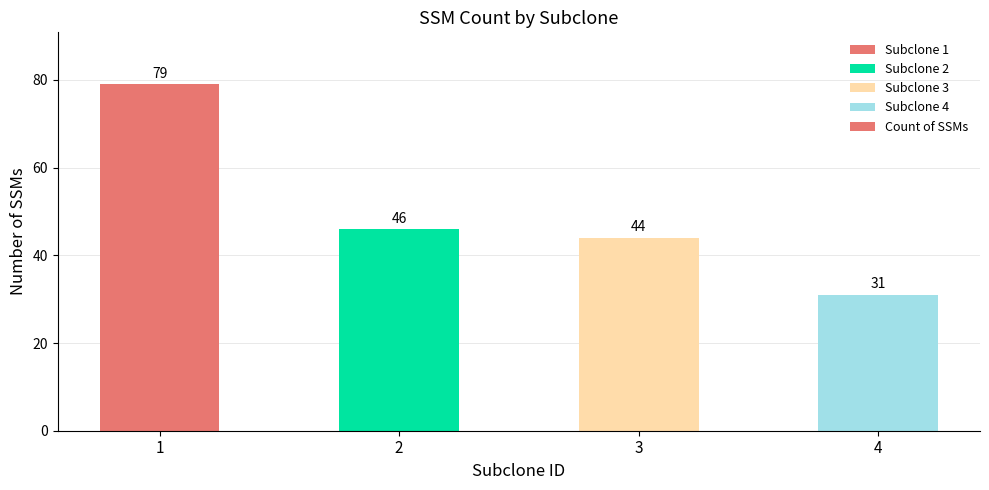

Reading left to right, list all the values displayed in this chart.

1=79	2=46	3=44	4=31